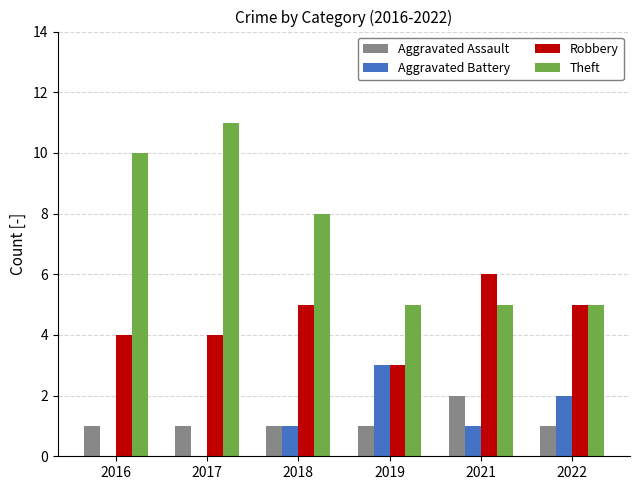

How many distinct data groups are displayed?

4